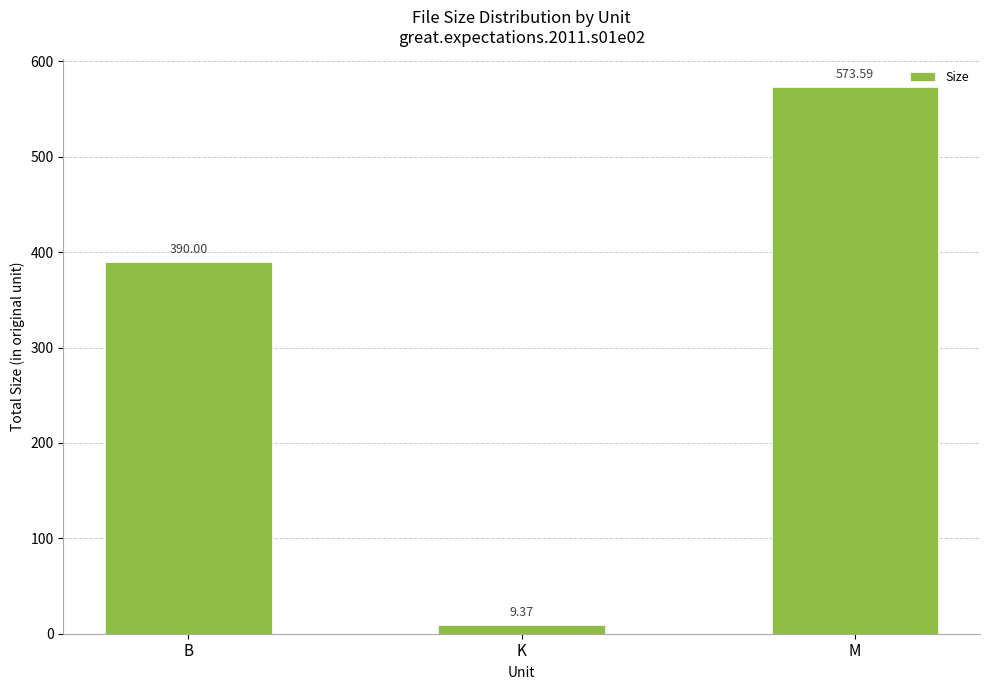

What is the label of the 2nd bar from the left?

K